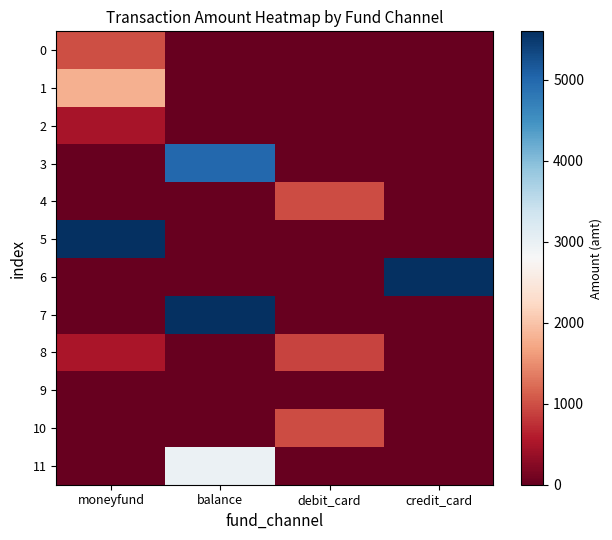

Which has a higher value, credit_card or balance?

credit_card